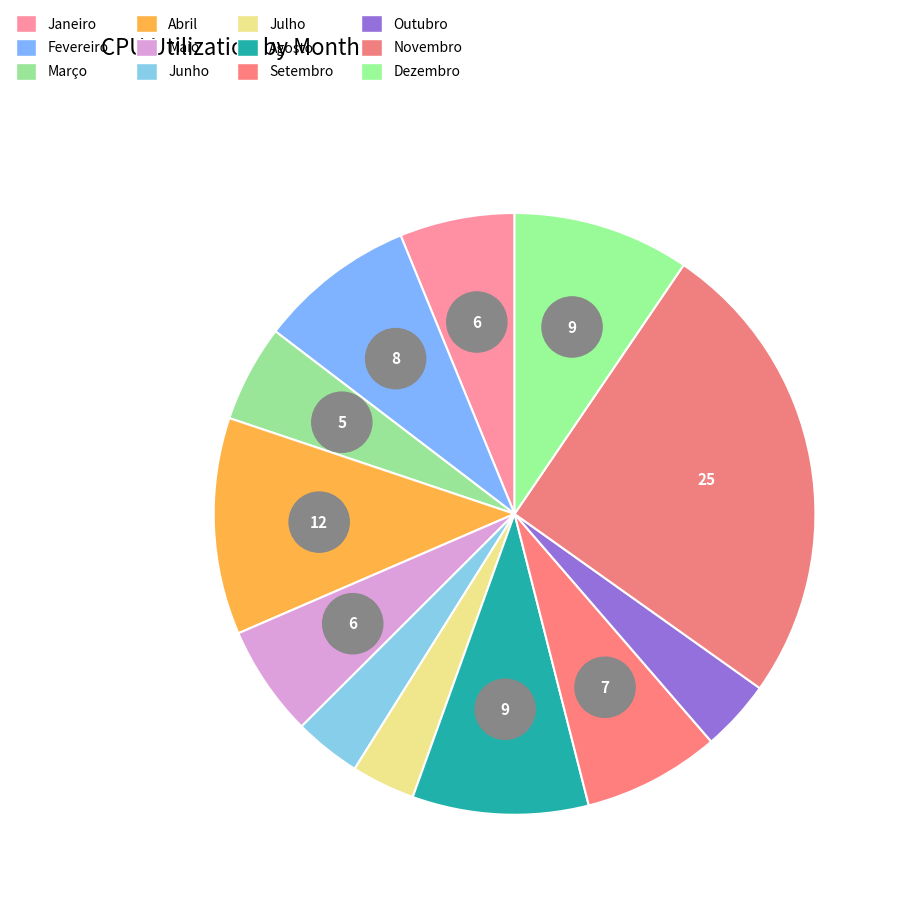

What percentage is NOT represented by Agosto?

90.5%